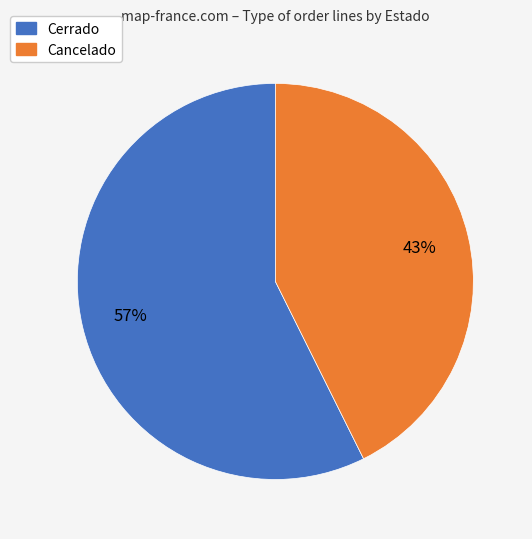

Do Cancelado and Cerrado together represent more than half of the pie?

Yes